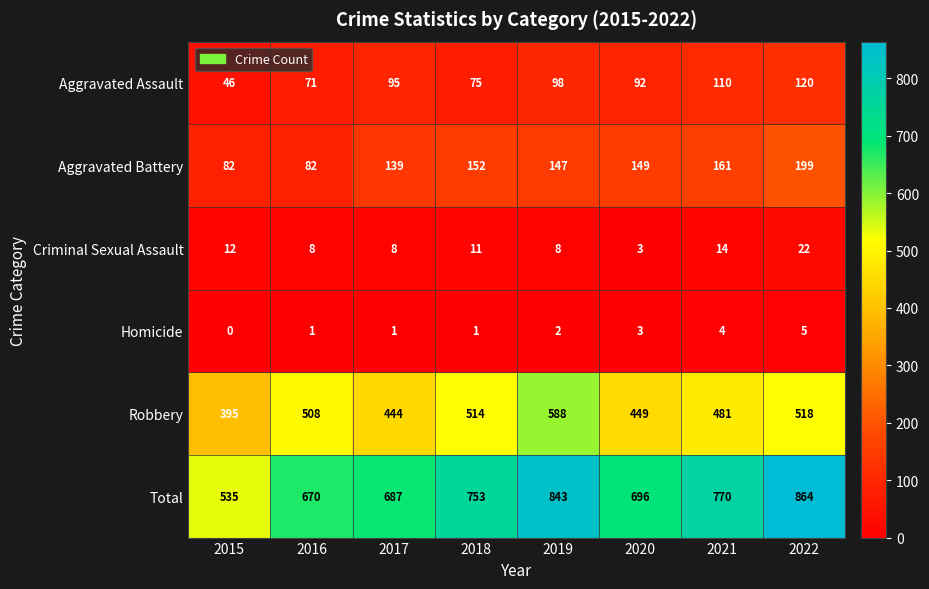

At how many categories does at least one series exceed 702?

4